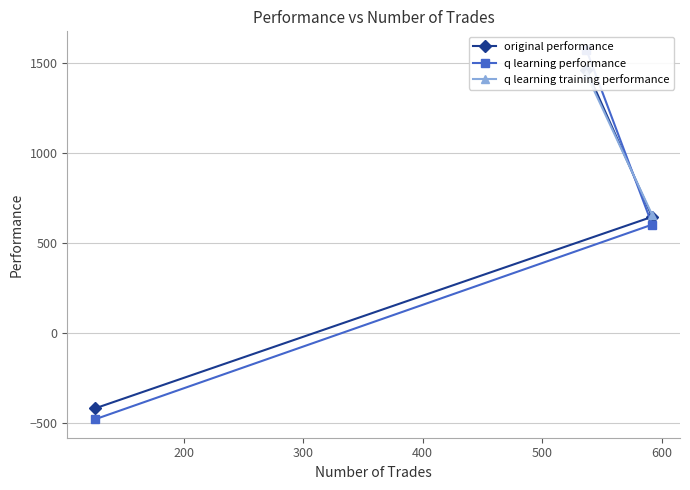

How many categories are shown in the chart?

3